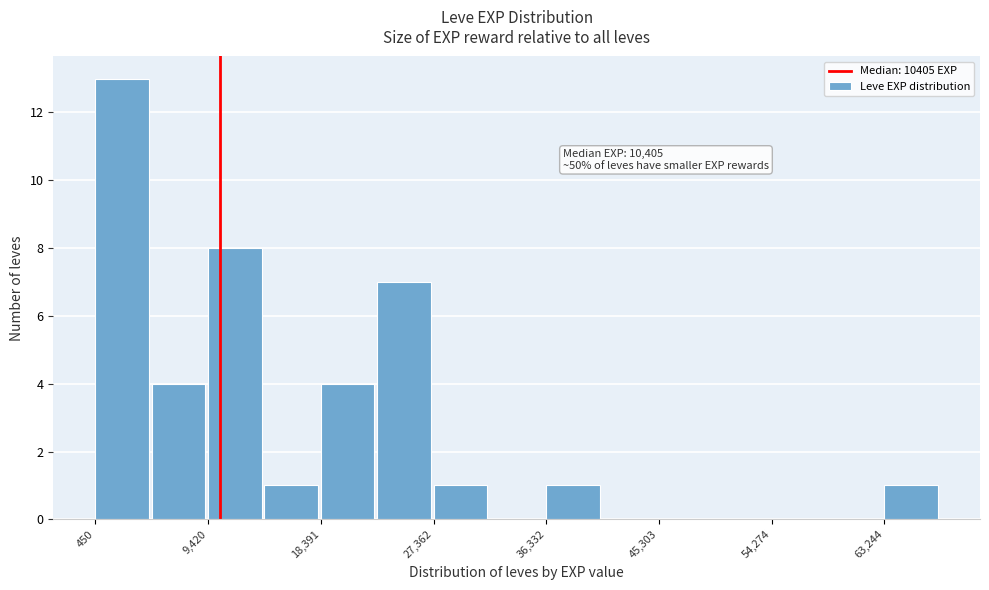

Which range on the x-axis has the tallest bar?

0 to 5000